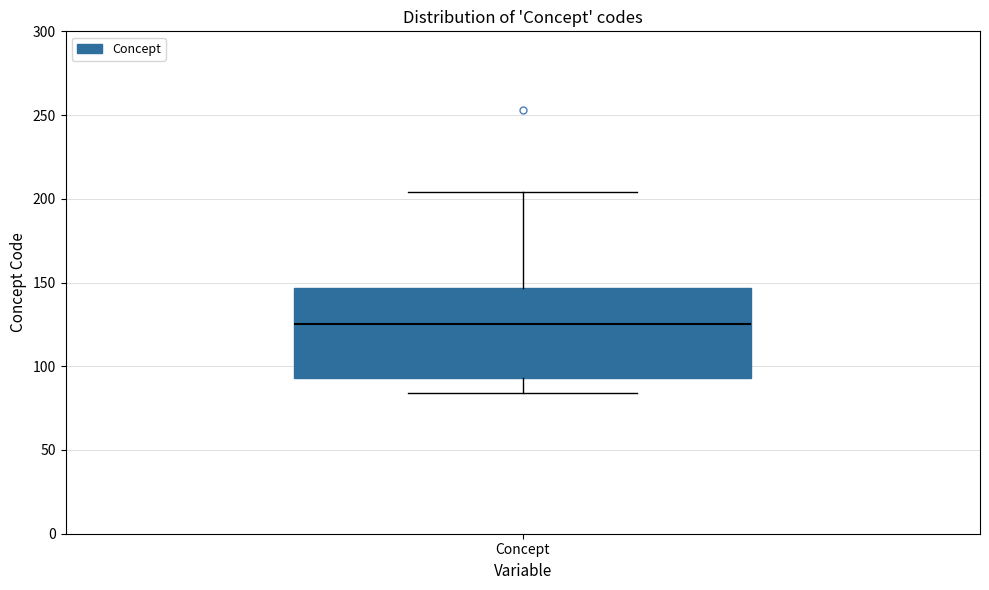

Transcribe this box plot: give where the median line is, the range the box spans, and where the two whiskers end, as read against the y-axis. The values are not printed on the chart, so give them approximately, as read against the axis.

median 125, box 95 to 145, whiskers 85 to 205